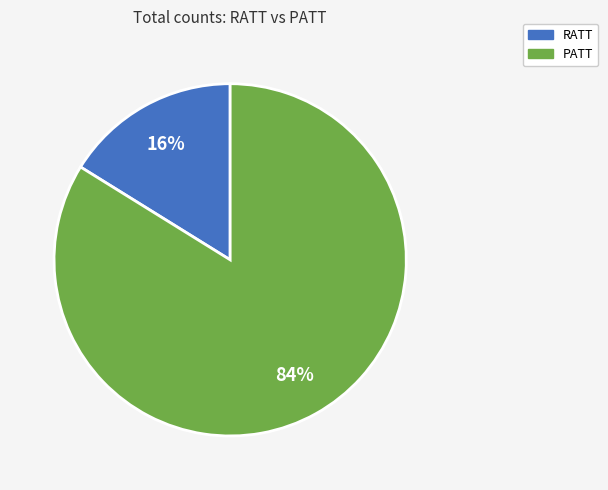

True or false: RATT accounts for 23% of the total.

False